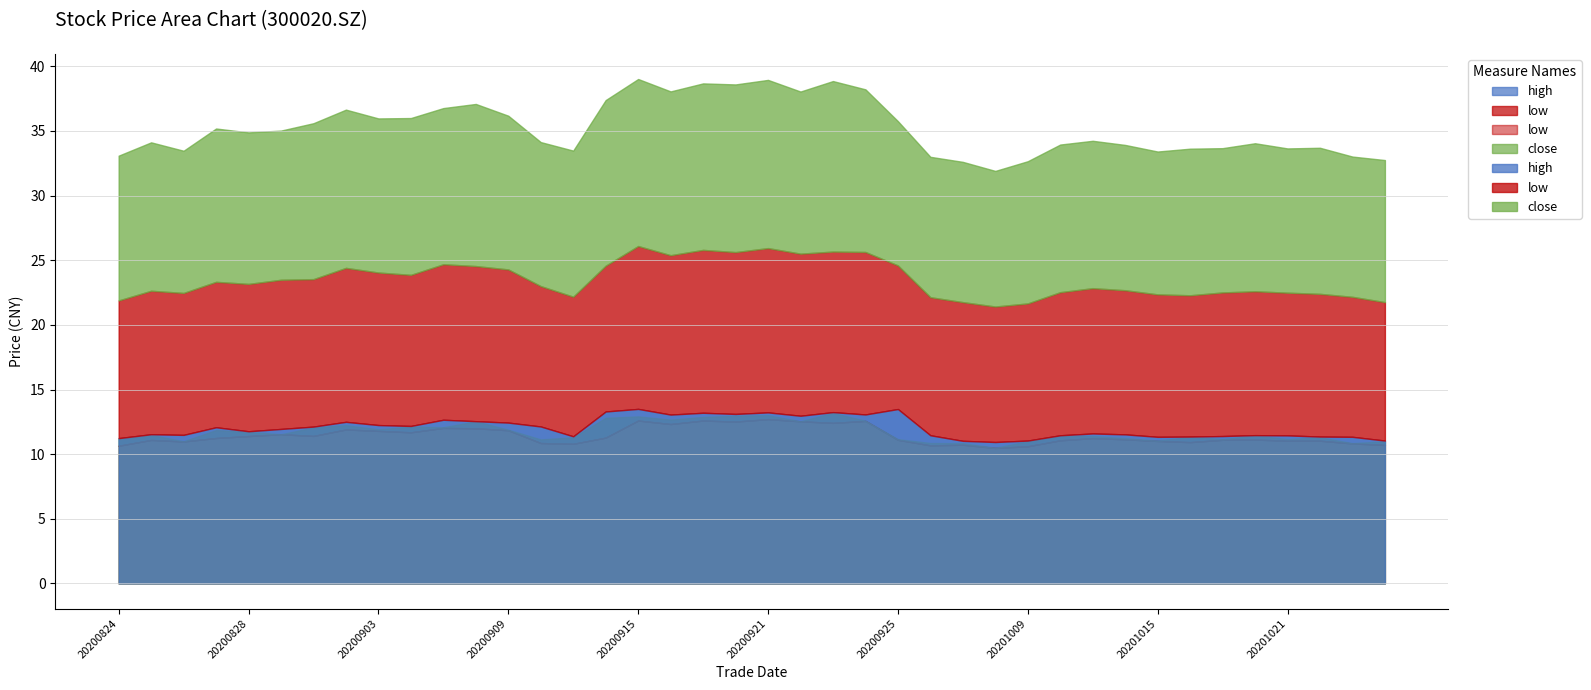

Is it true that high equals 11.5 at 20201020?

True